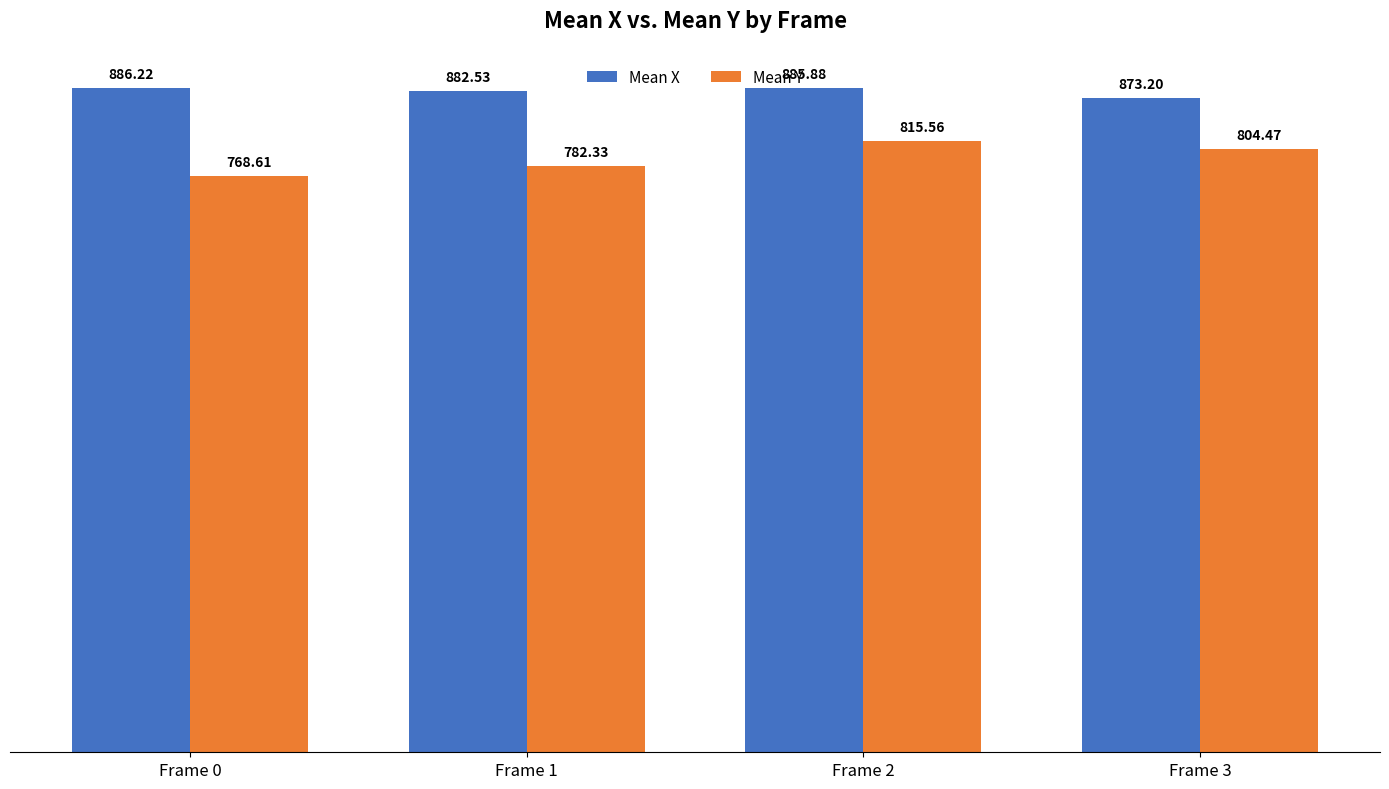

What is the spread (max minus min) of values at Frame 2?

70.3